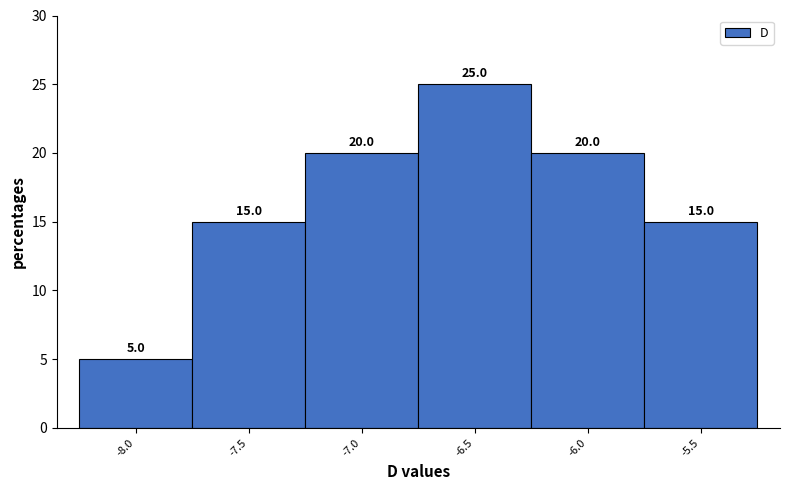

Reading left to right, list all the values displayed in this chart.

5	15	20	25	20	15